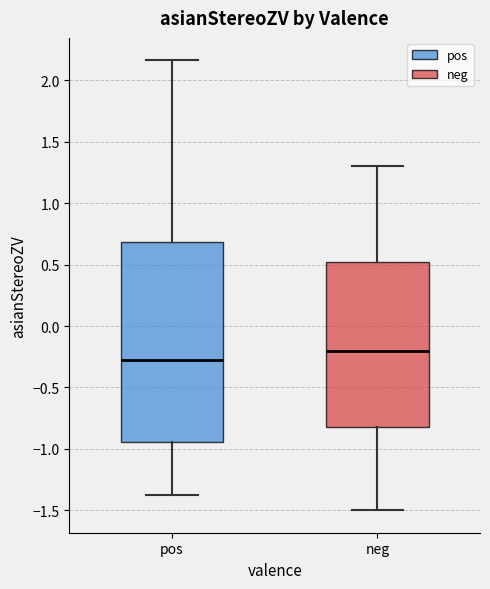

Comparing the boxes themselves (not the whiskers), which one is the tallest?

pos